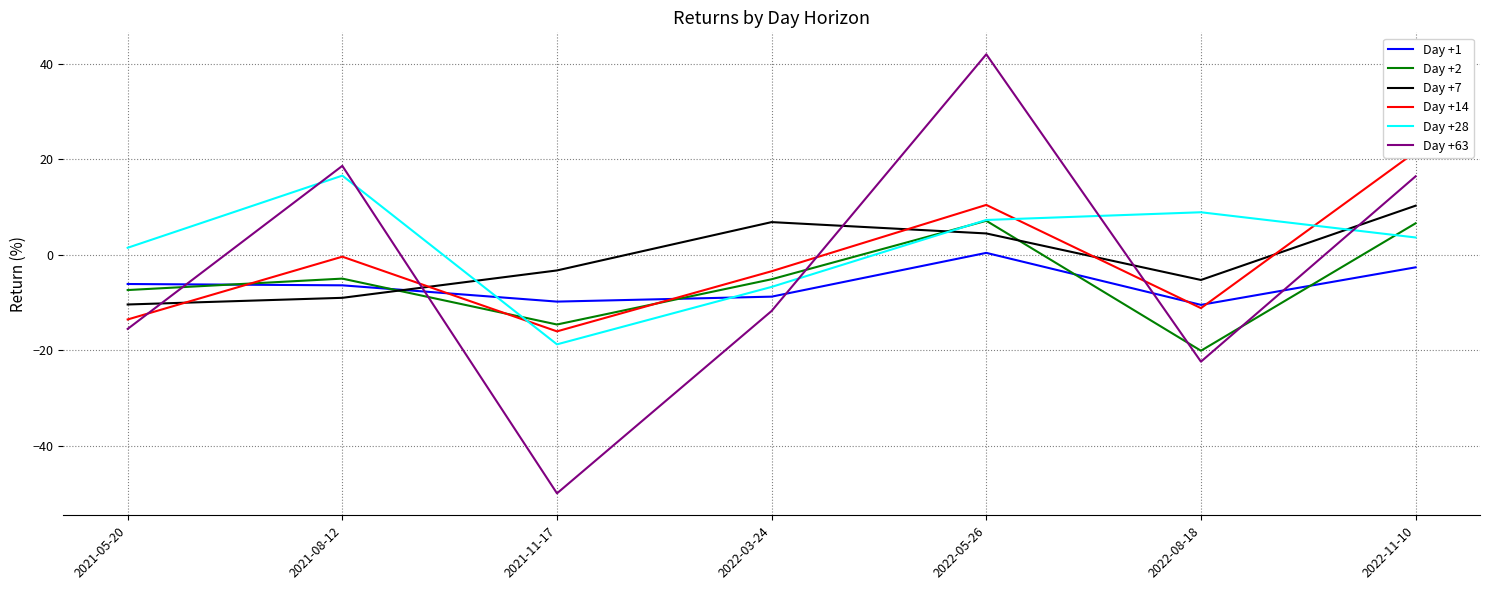

At which category does Day +1 reach its first local peak?

2022-05-26